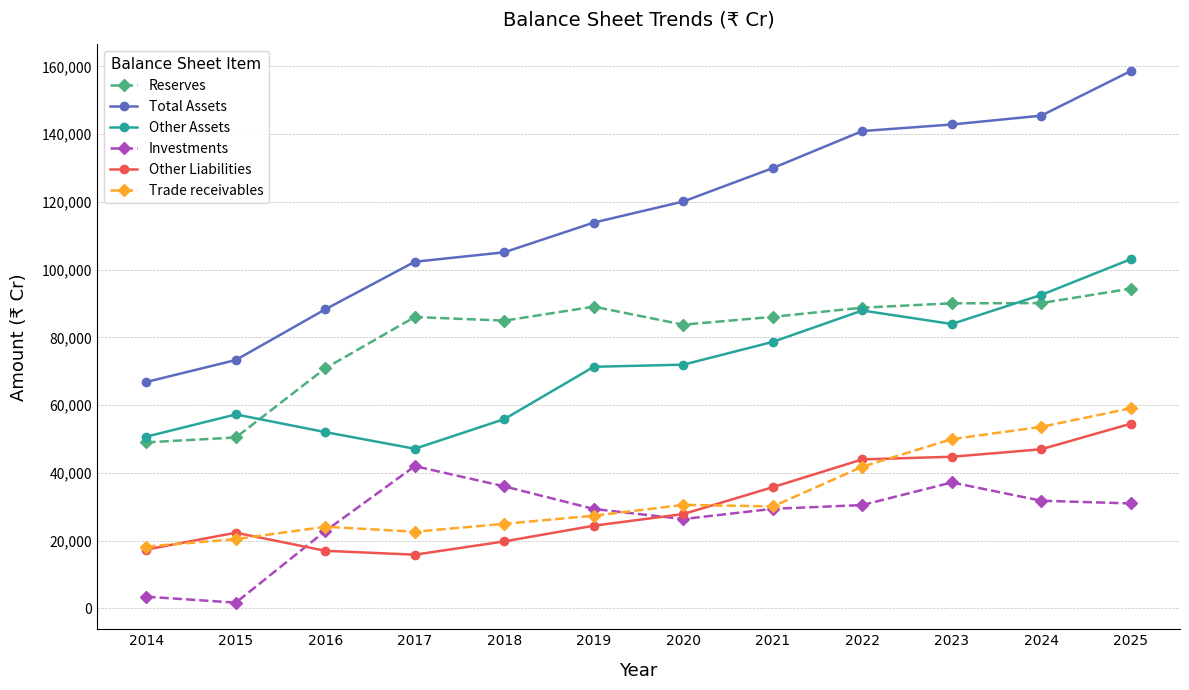

At which category is the sum across all series the highest?

2025